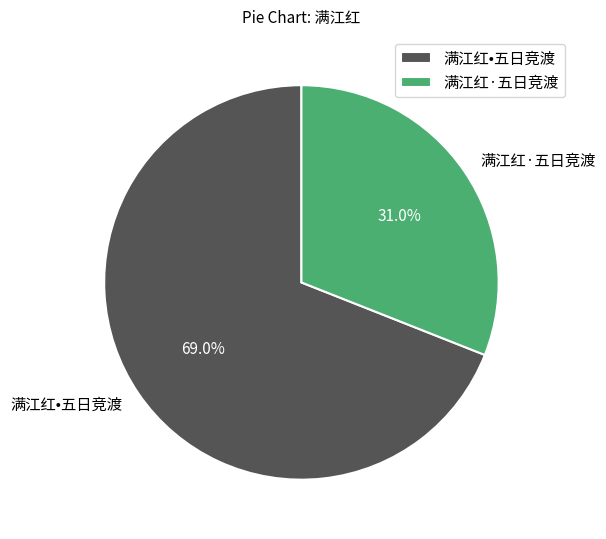

Which has a higher value, 满江红•五日竞渡 or 满江红·五日竞渡?

满江红•五日竞渡